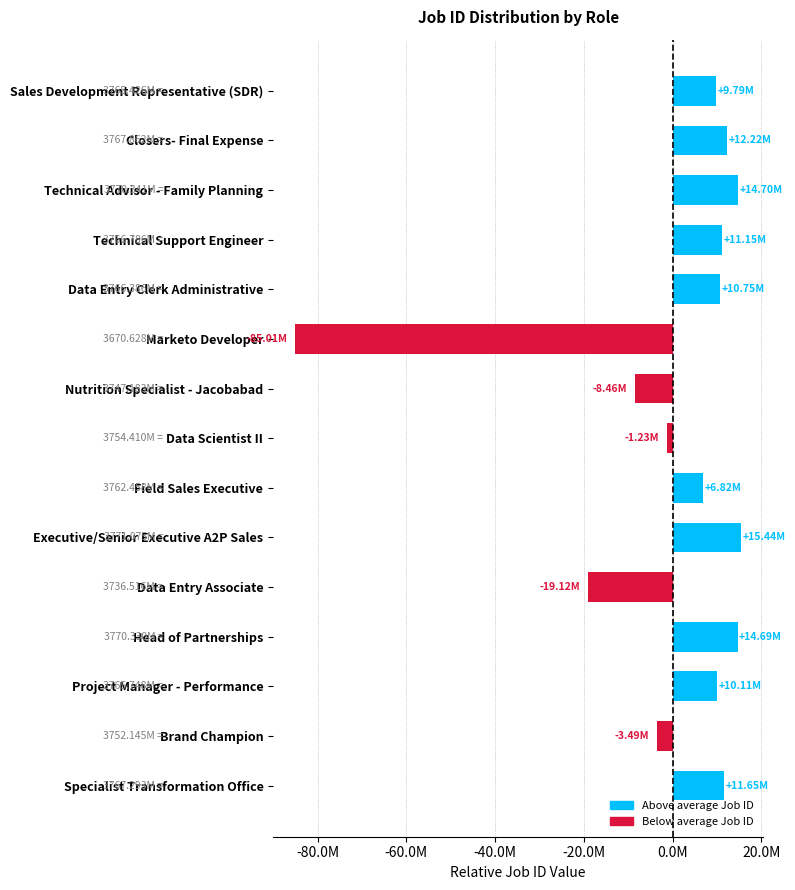

Are the bars horizontal?

Yes